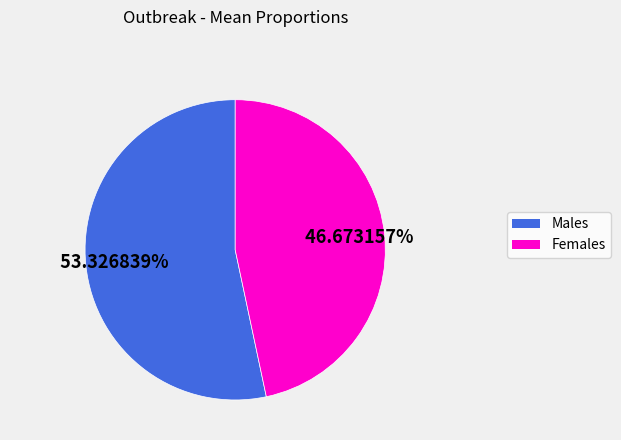

Does any single category account for the majority?

Yes